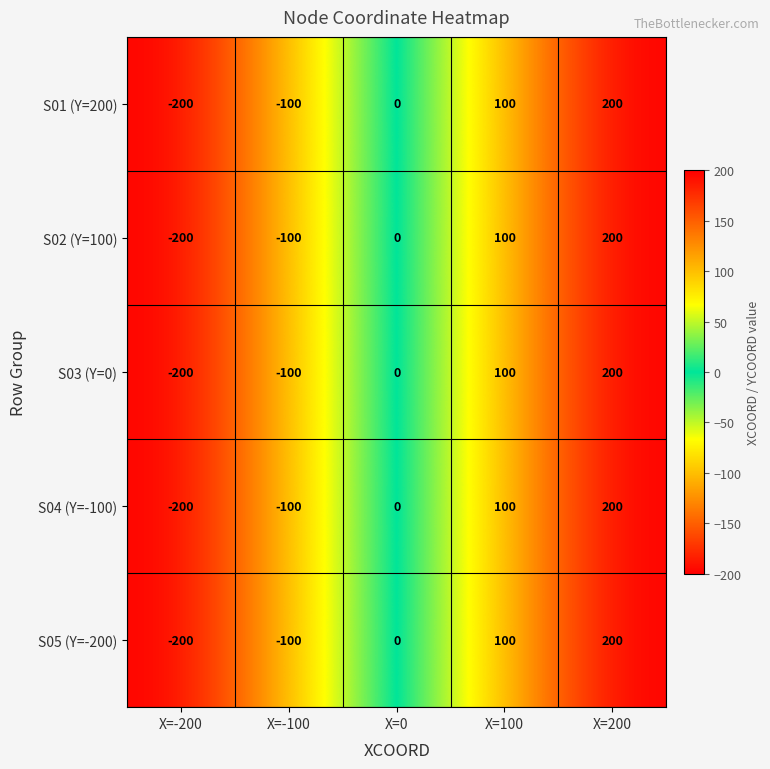

At which category is the sum across all series the highest?

X=200